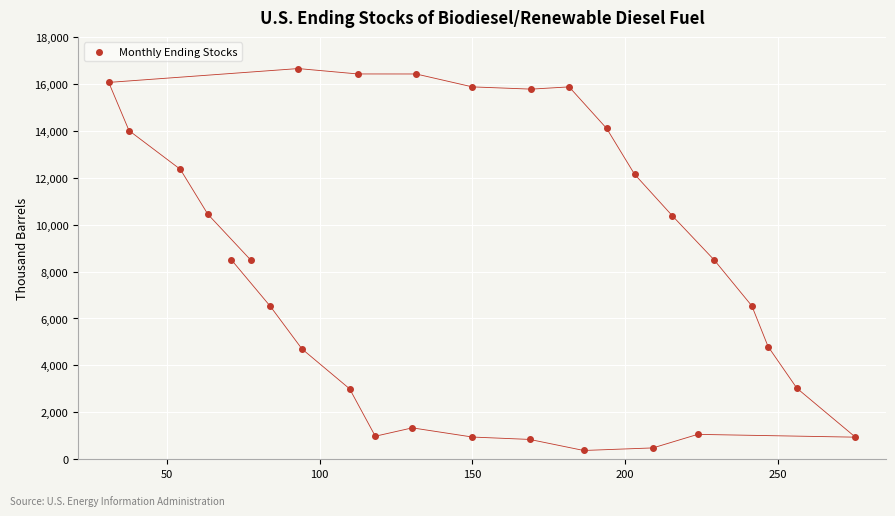

What is the range of Y values (max minus min)?

16275.3